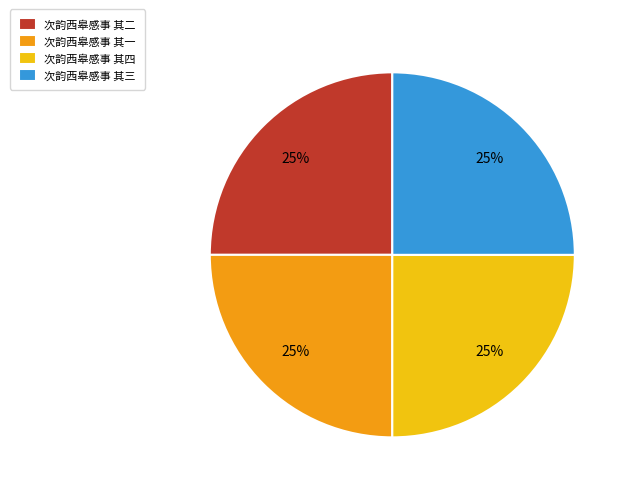

What percentage is the 次韵西皋感事 其三 slice, to the nearest percent?

25%